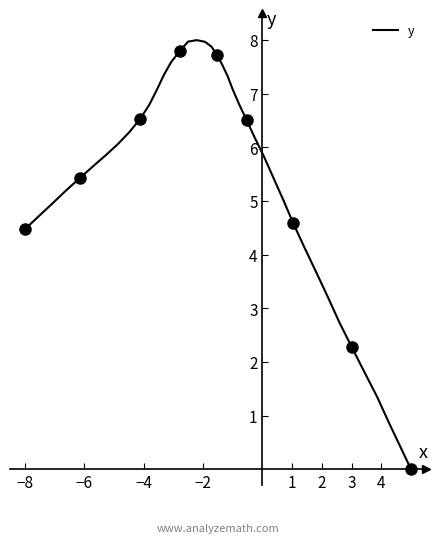

True or false: the data has more than 1 interior local peaks.

False